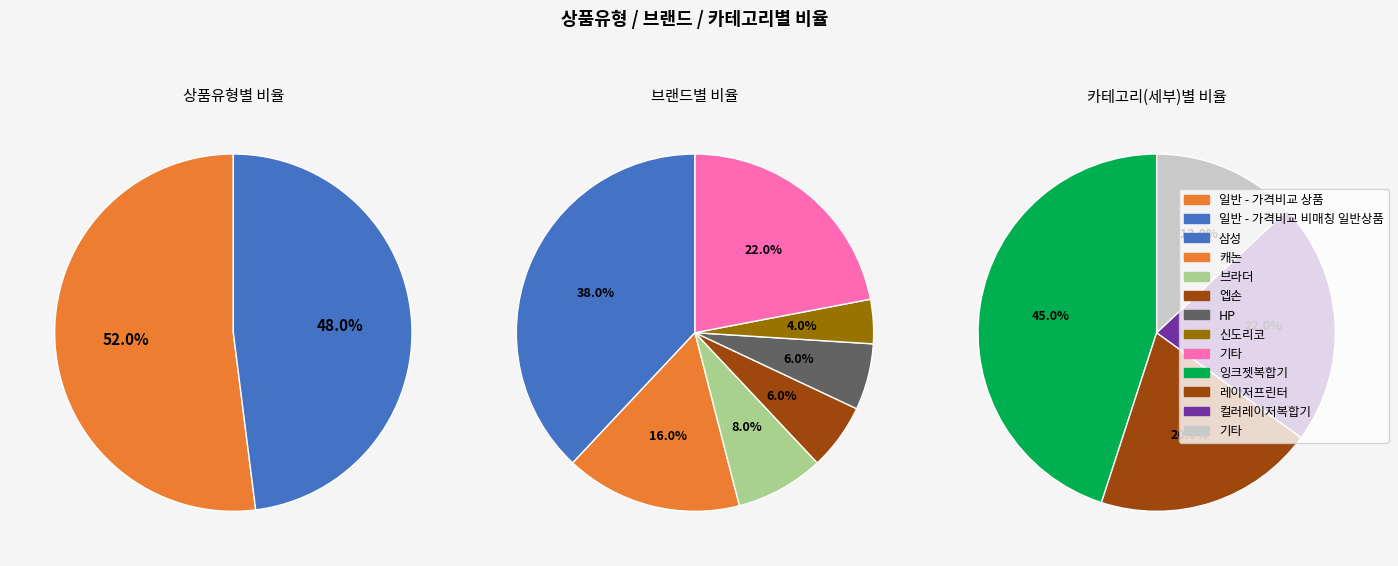

What is the smallest slice in the pie chart?

일반 - 가격비교 비매칭 일반상품